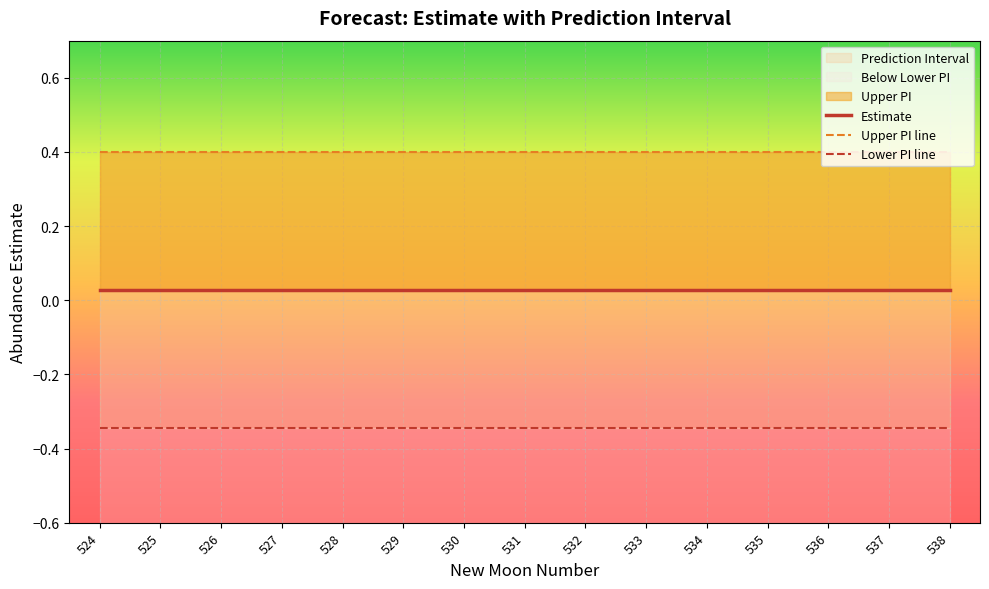

Which series has the widest spread of values?

Upper PI line